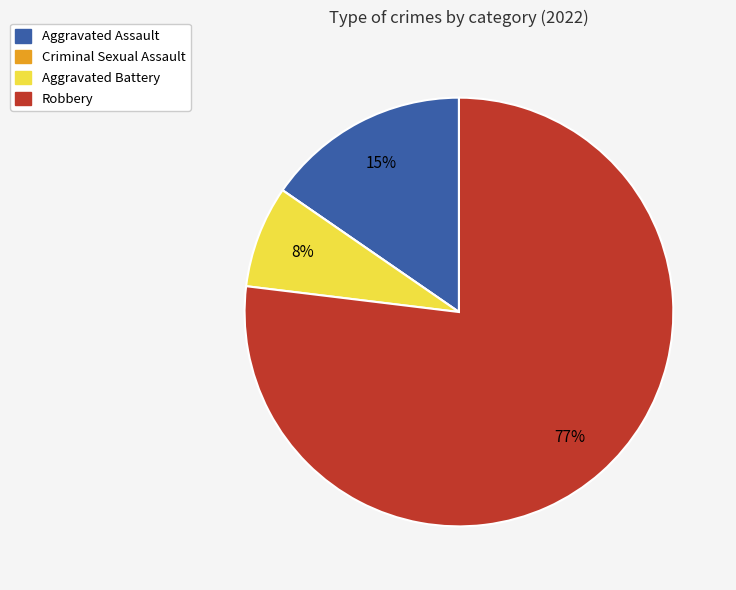

Approximately how many times larger is the value at Aggravated Assault compared to Robbery?

0.2